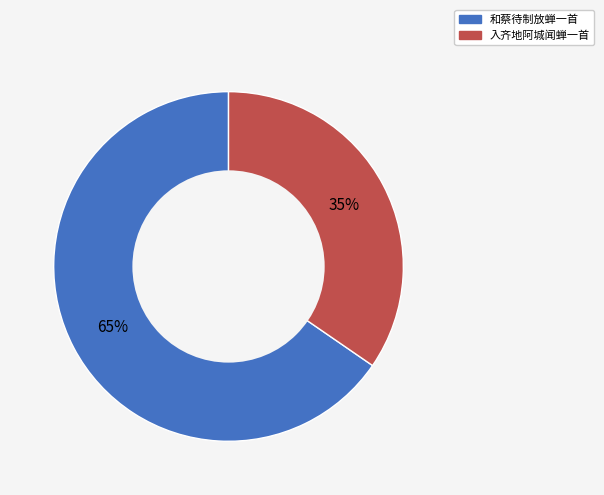

Which has a higher value, 入齐地阿城闻蝉一首 or 和蔡待制放蝉一首?

和蔡待制放蝉一首